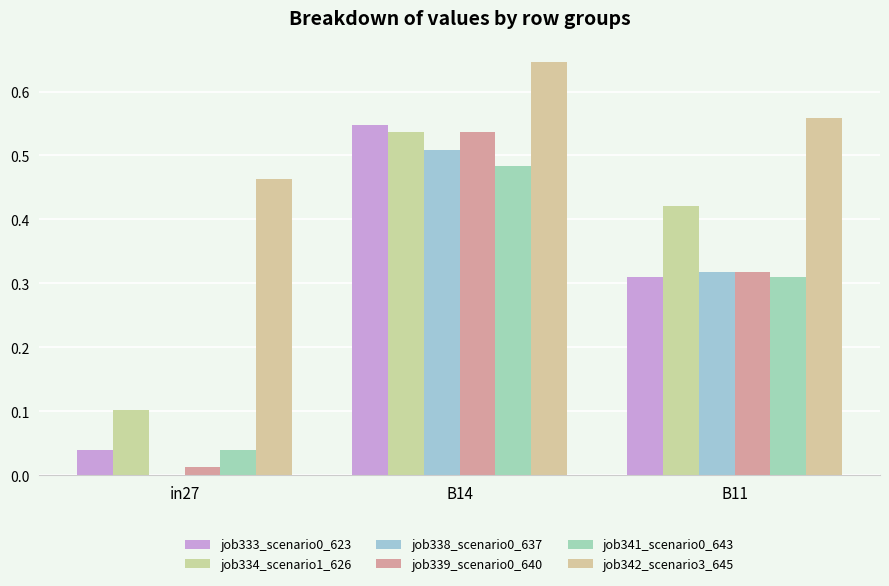

Which category has the highest value across all series?

B14